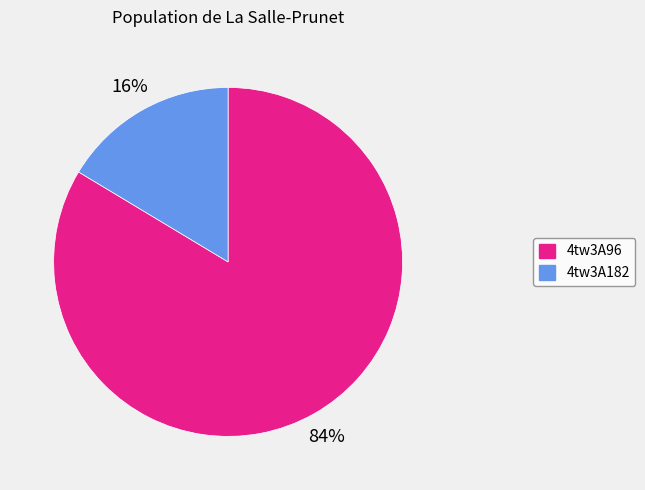

Rank the categories by value from highest to lowest.

4tw3A96, 4tw3A182